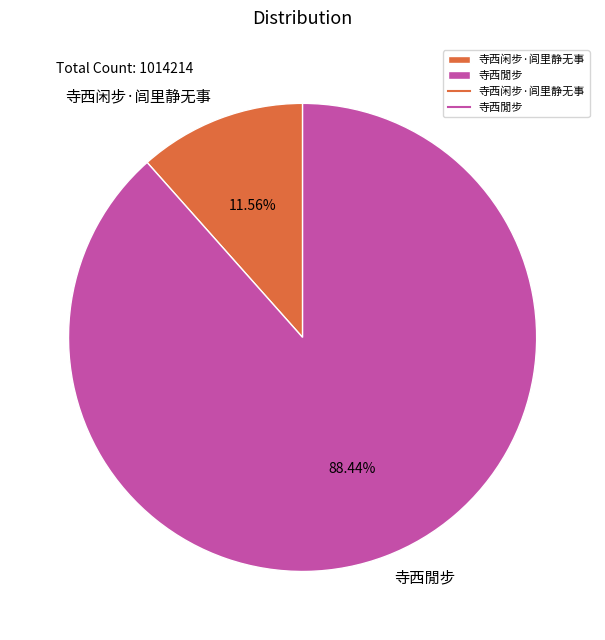

The 寺西閒步 slice represents 88% of the pie. True or false?

True